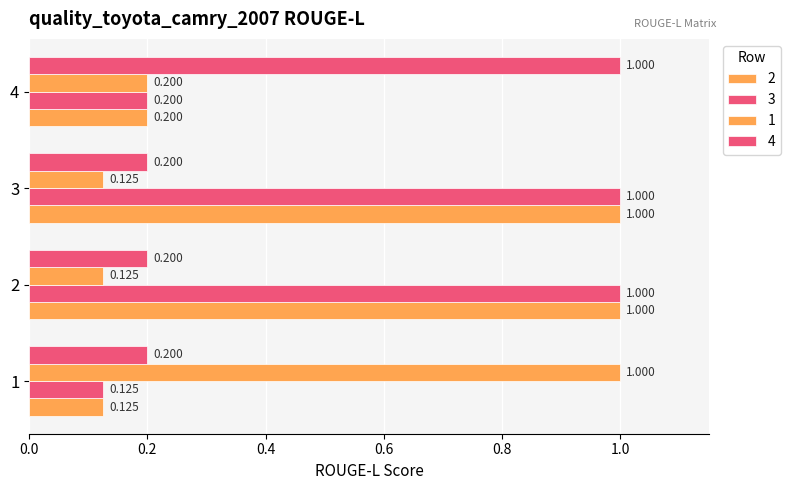

Which series has the widest spread of values?

2